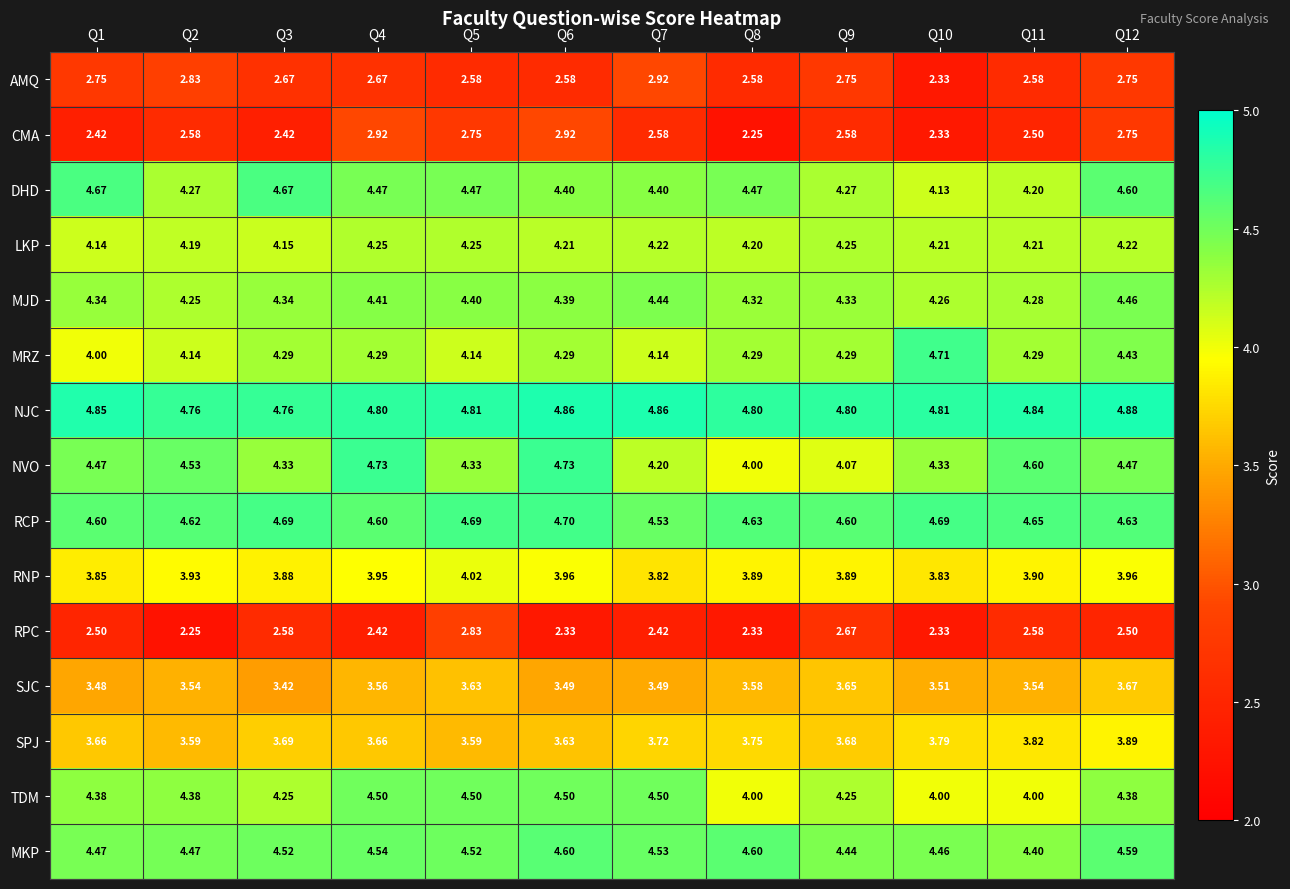

Between Q7 and Q11, which series saw the biggest shift?

TDM